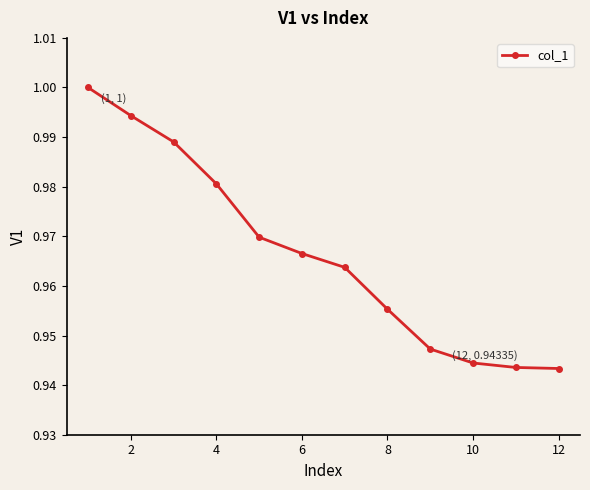

Is this an area chart (filled region under the line)?

No